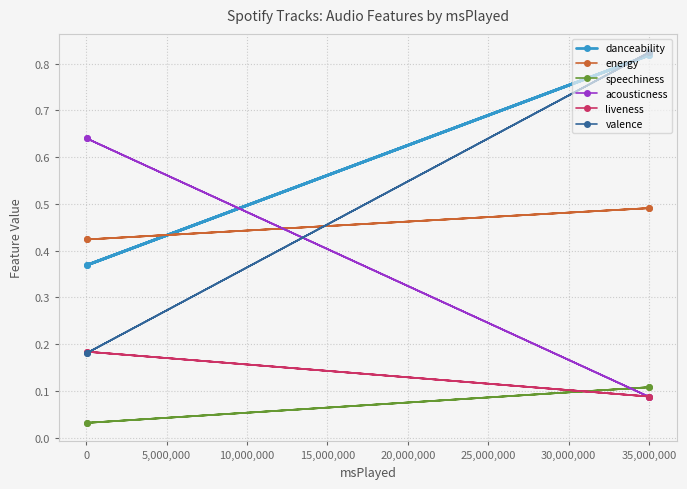

Rank the series by their maximum value, from highest to lowest.

valence, danceability, acousticness, energy, liveness, speechiness